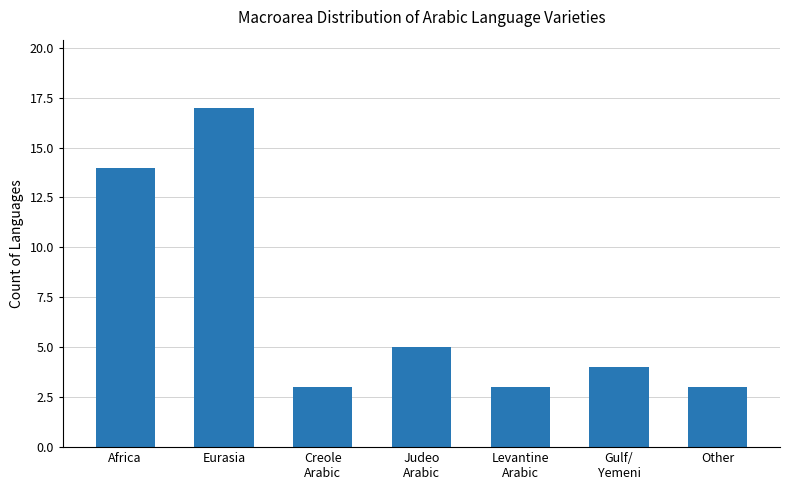

What is the maximum value shown in the chart?

17